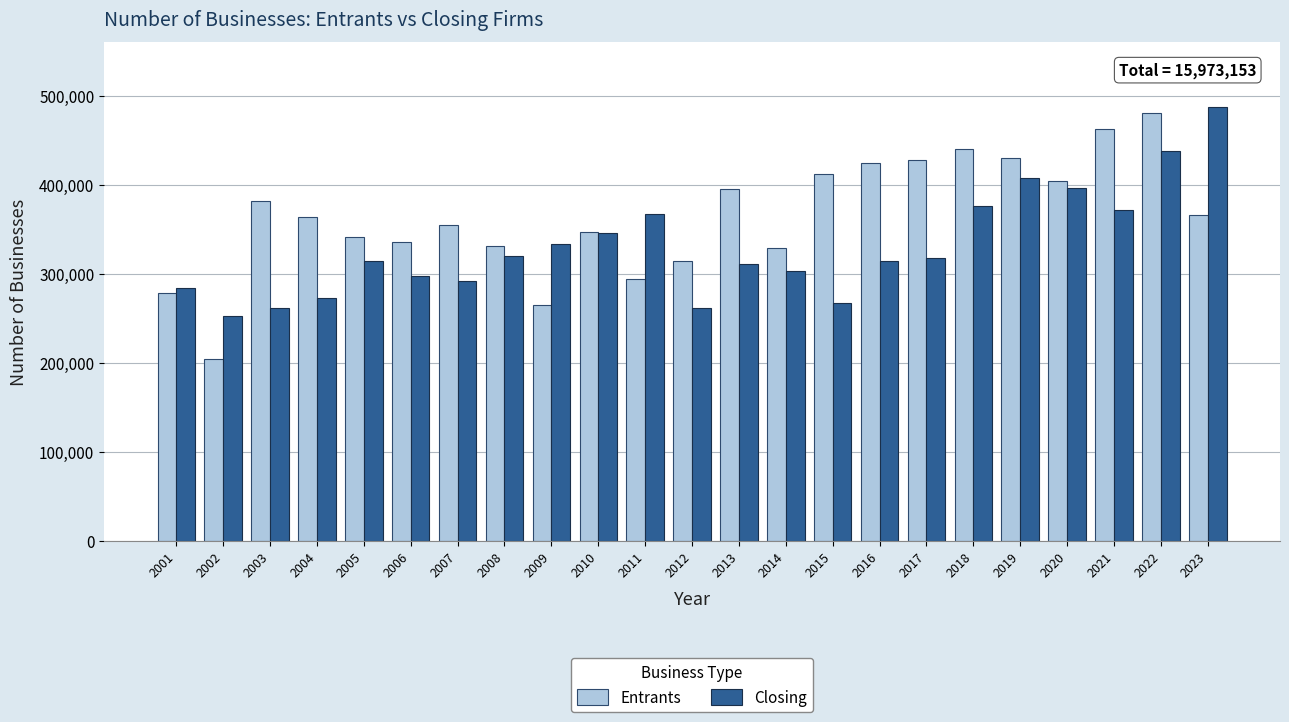

What are all the series names shown in the legend?

Entrants, Closing